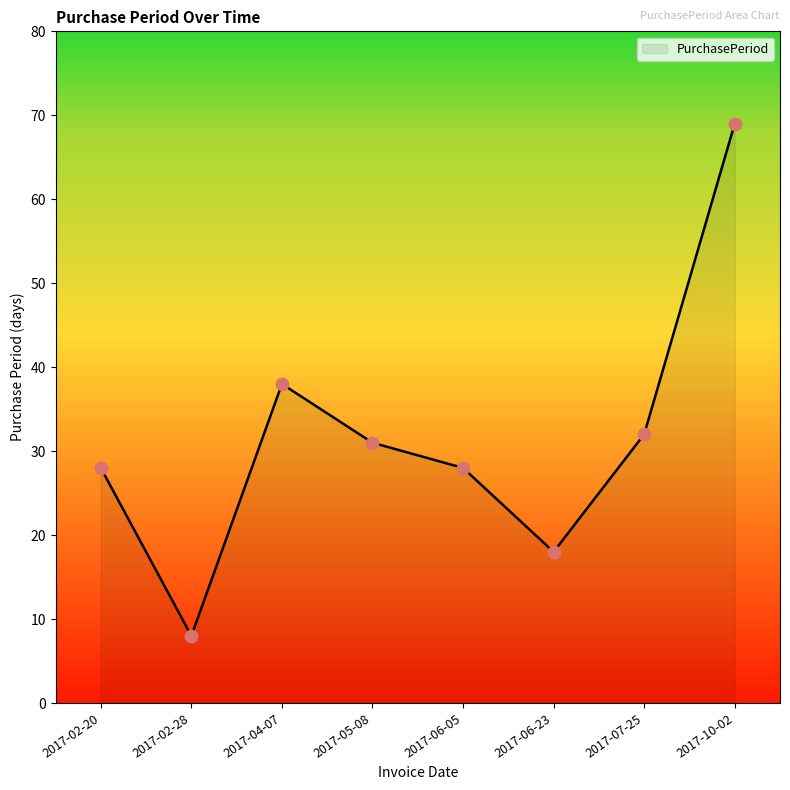

Approximately how many times larger is the value at 2017-04-07 compared to 2017-05-08?

1.2